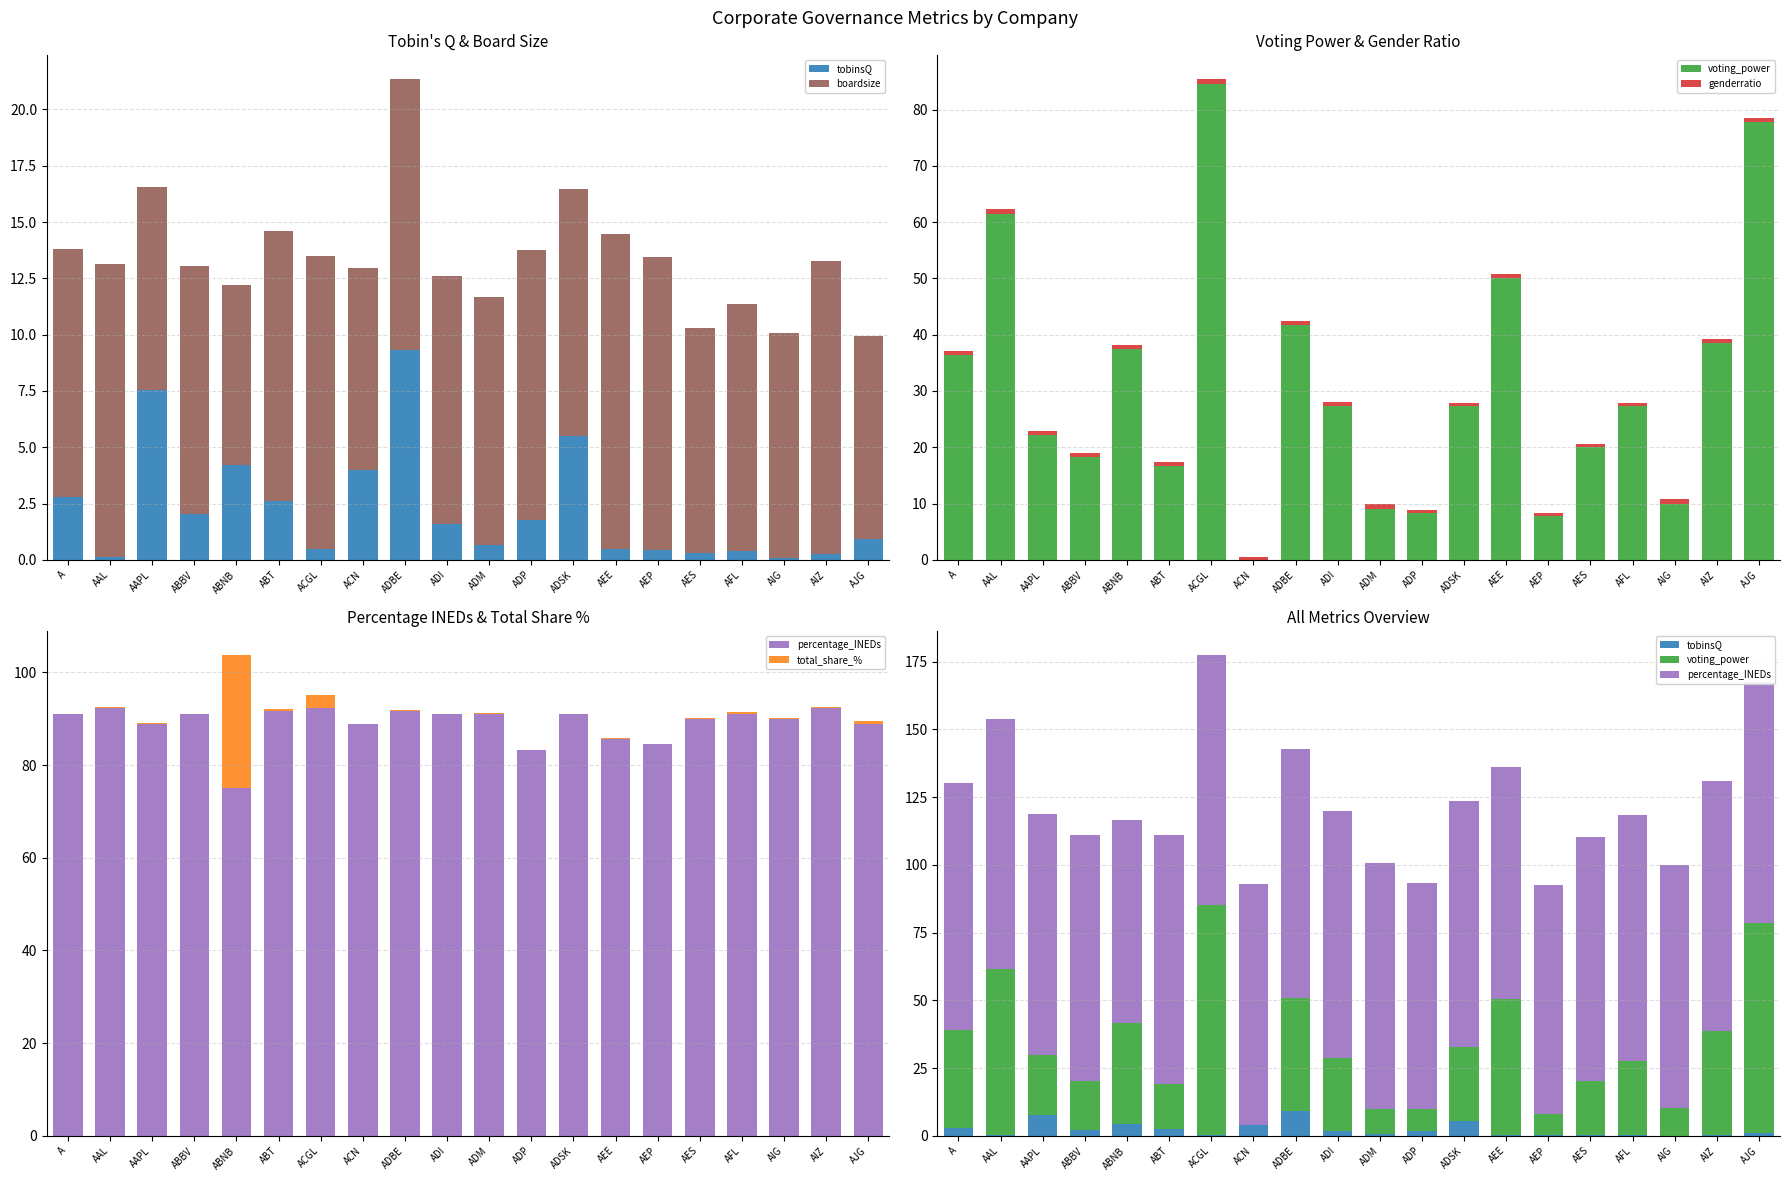

At ABT, list the series in order from largest to smallest.

percentage_INEDs, voting_power, boardsize, tobinsQ, genderratio, total_share_%